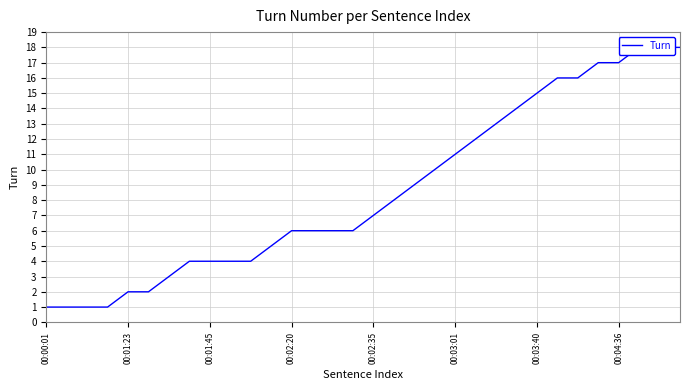

What is the change in value from 15 to 29?

+12